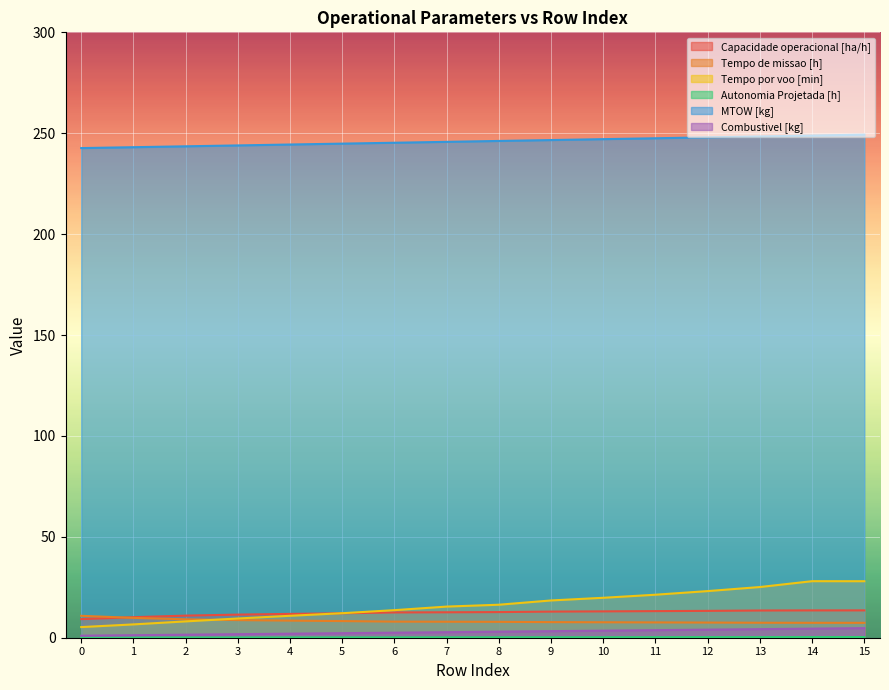

Which series has the largest total across all categories?

MTOW [kg]